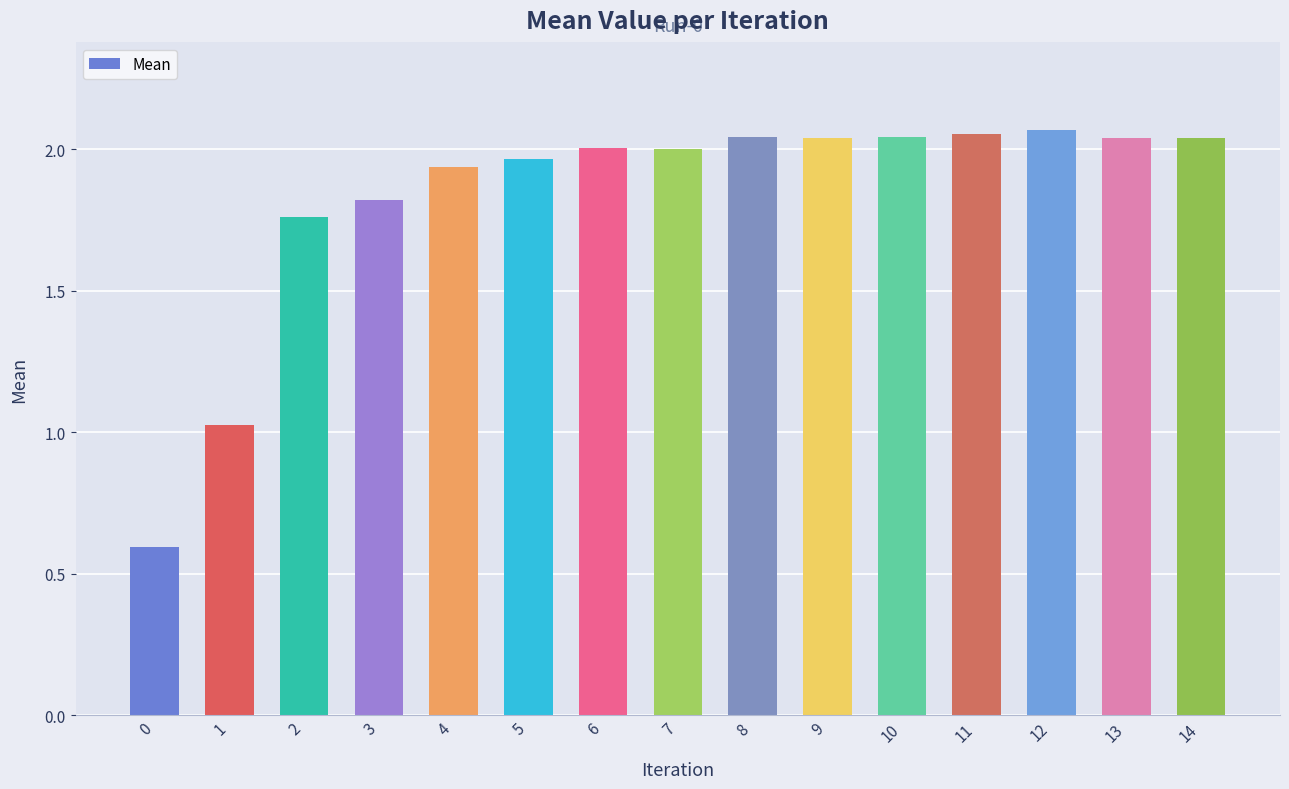

What is the minimum value shown in the chart?

0.6